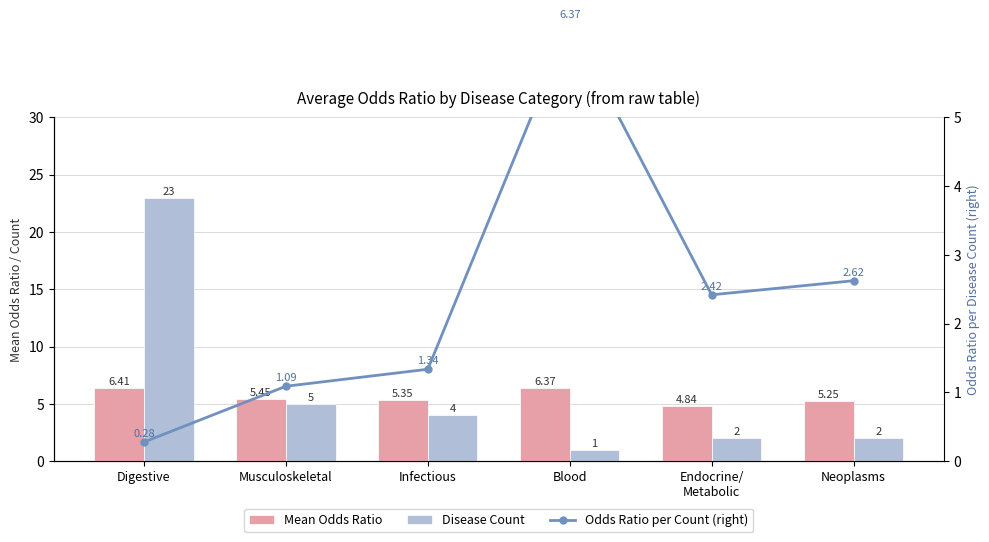

At which label does Odds Ratio per Count (right) reach its peak?

Blood